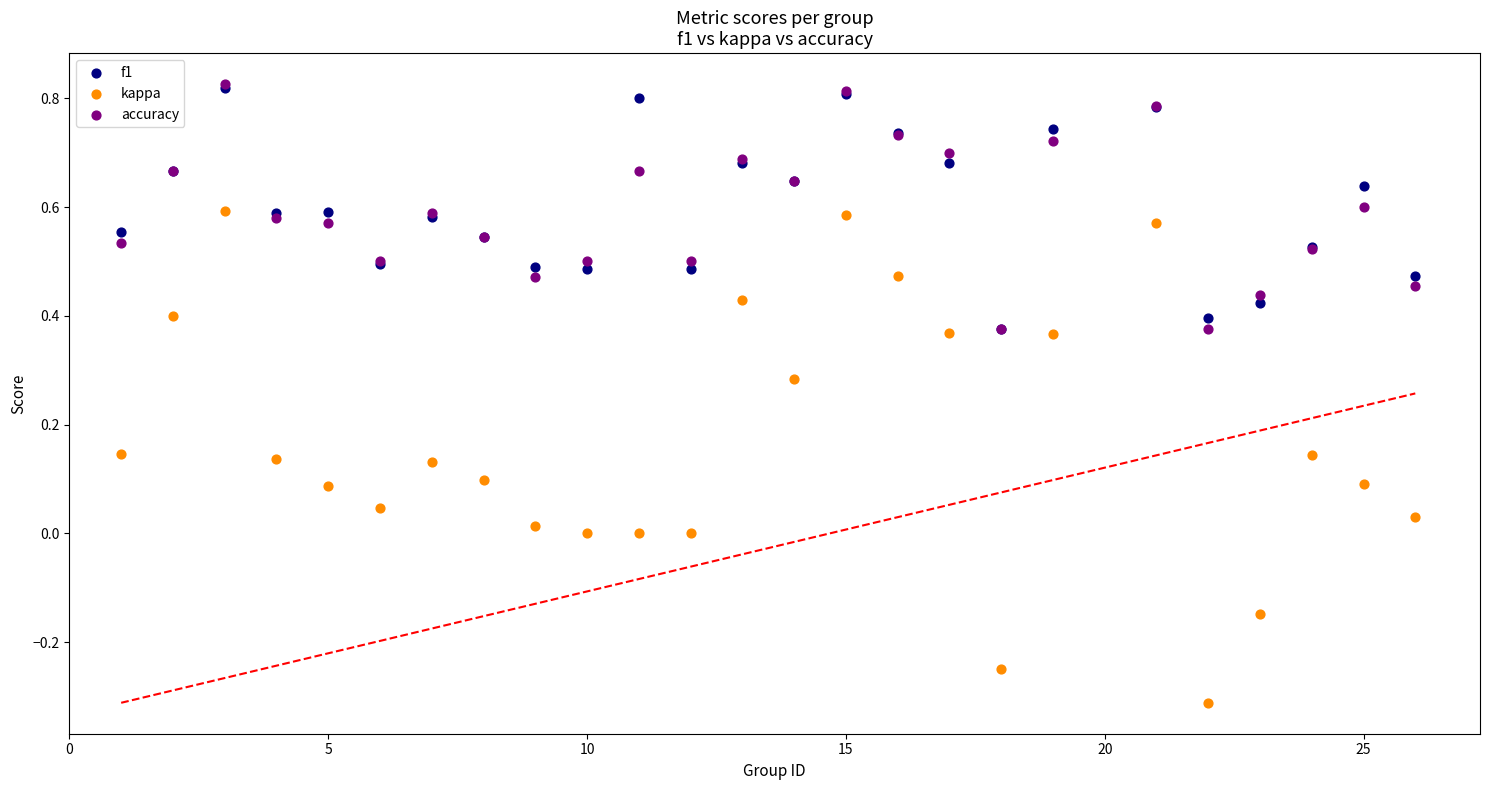

Which series has the widest spread of Y values?

kappa